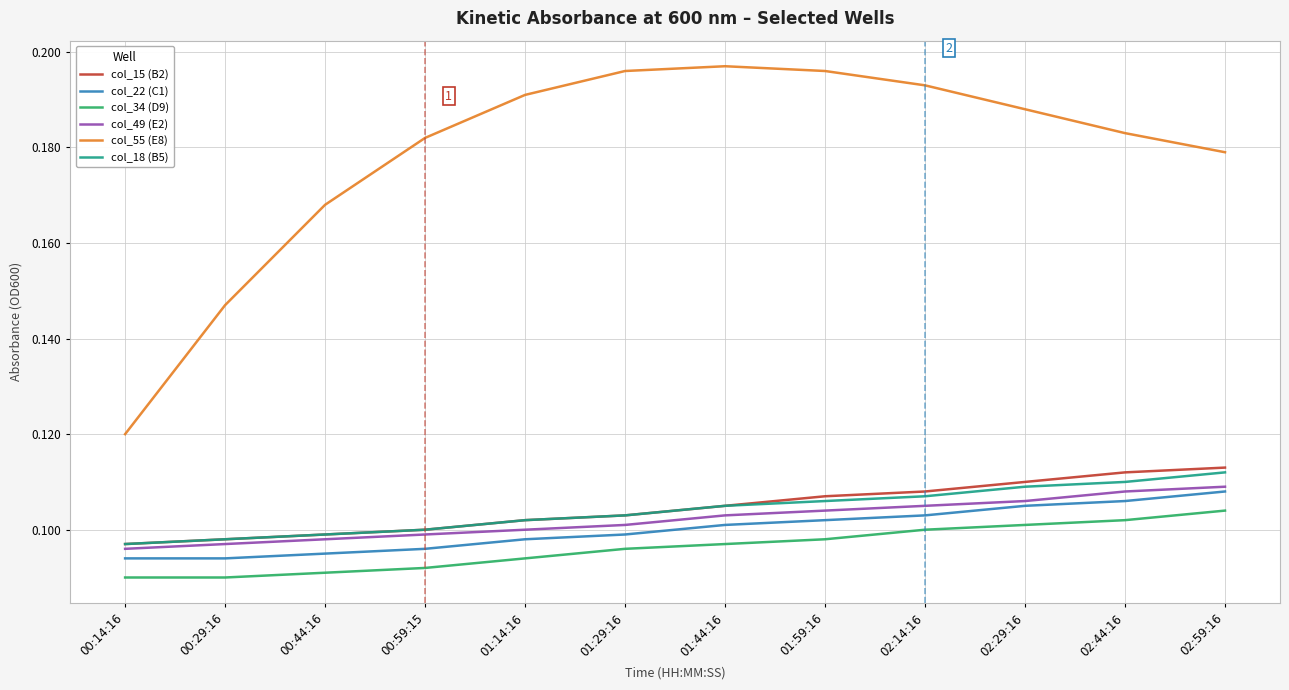

Is the value of col_18 (B5) at 00:29:16 greater than the value of col_55 (E8) at 01:14:16?

No